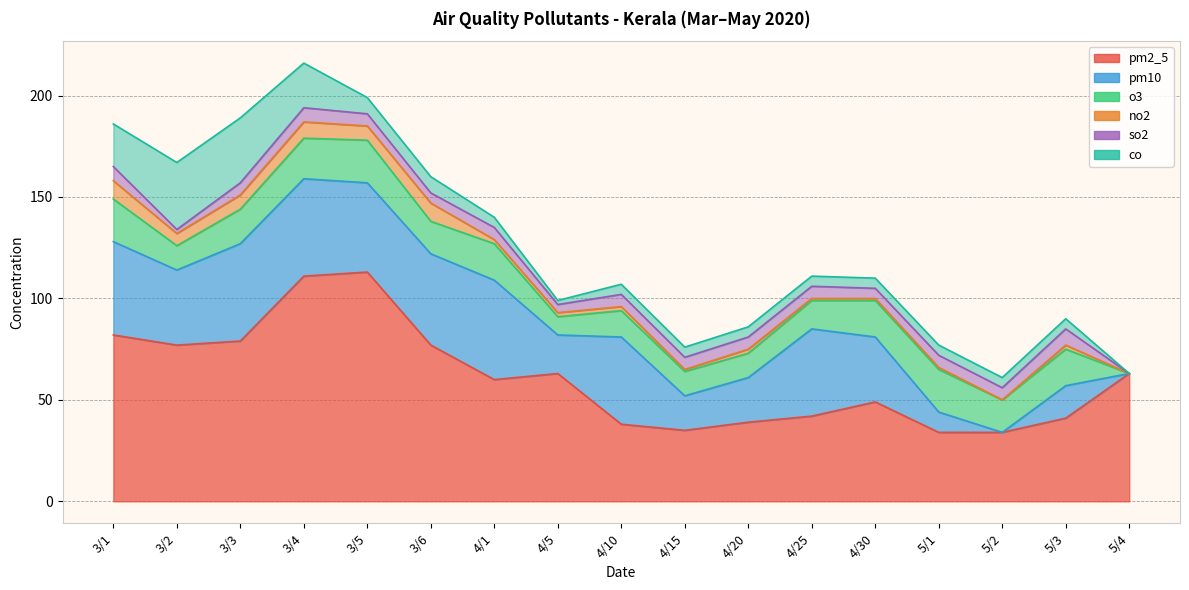

Which series has the largest total across all categories?

pm2_5